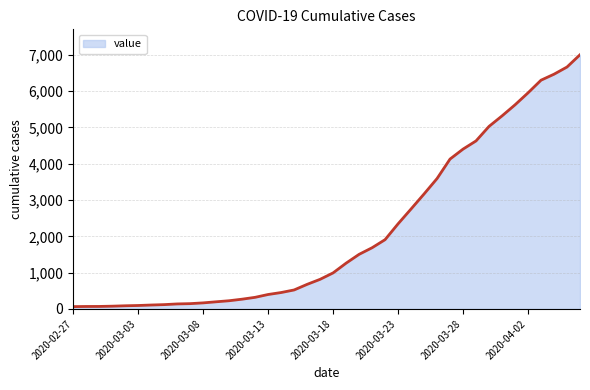

What is the maximum value shown in the chart?

7004